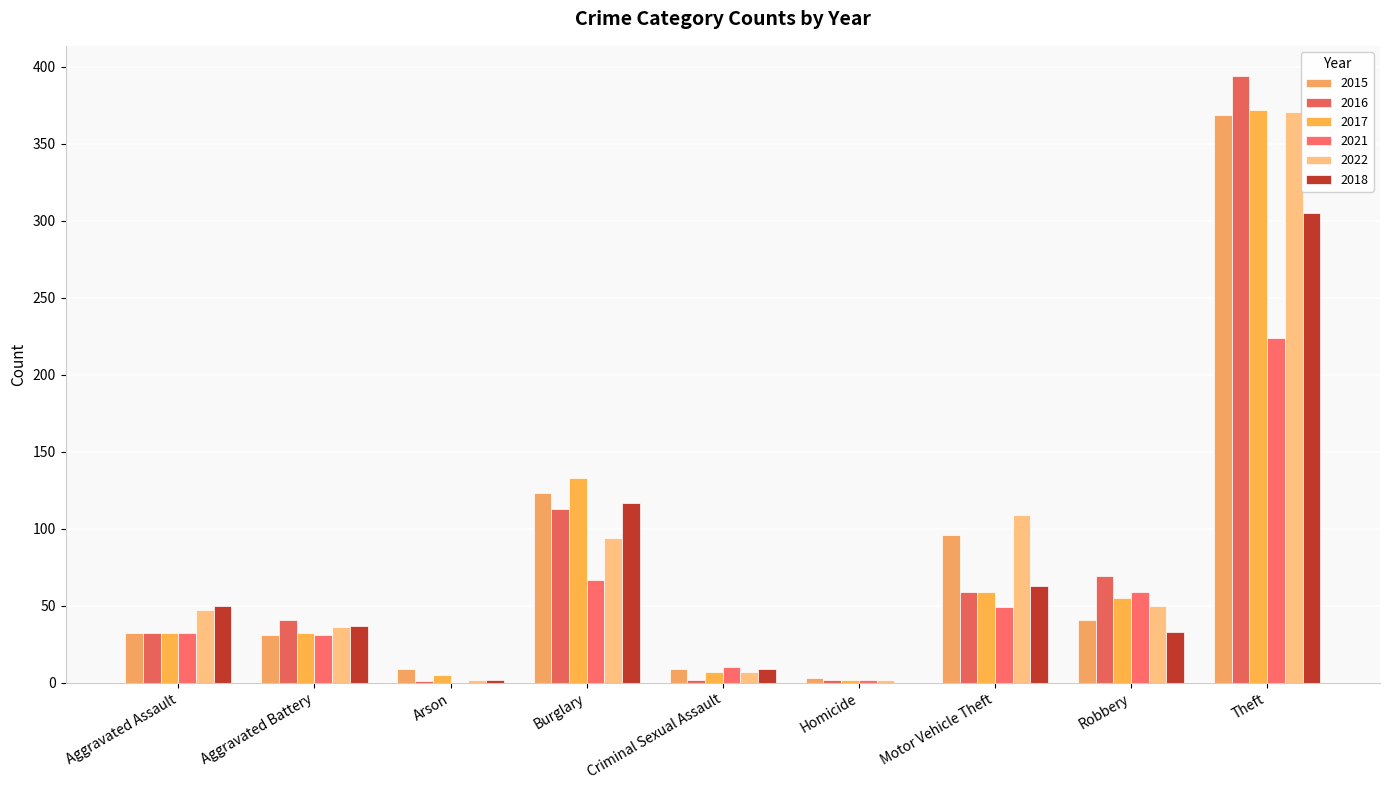

Which series has the largest range (max minus min)?

2016